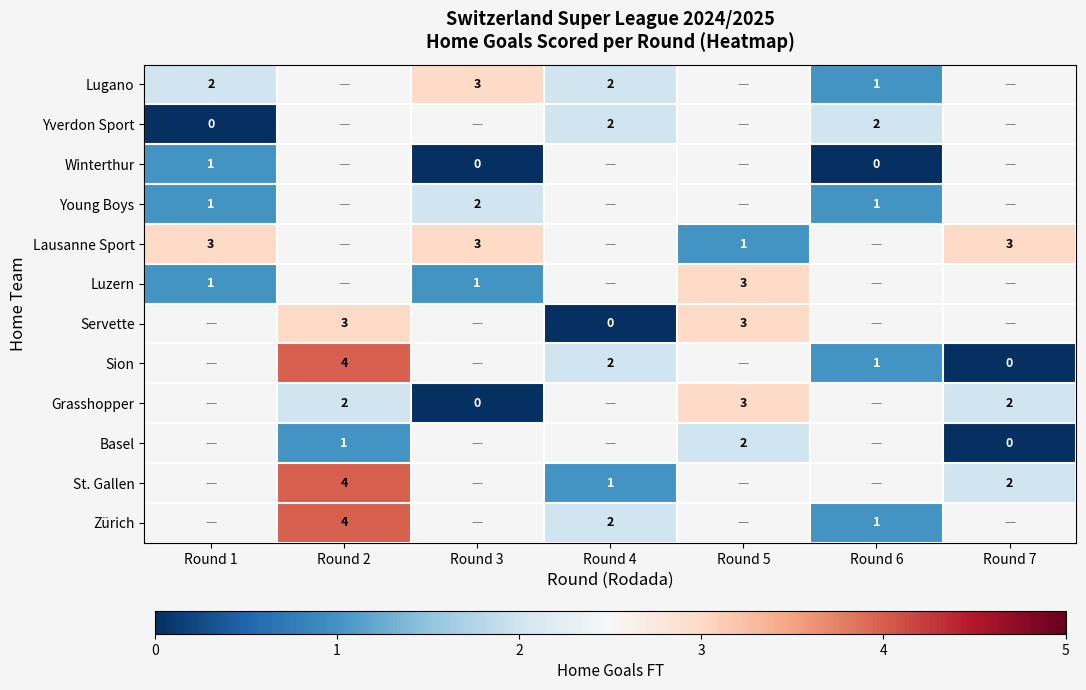

Is the value of Servette at Round 5 greater than the value of Yverdon Sport at Round 4?

Yes